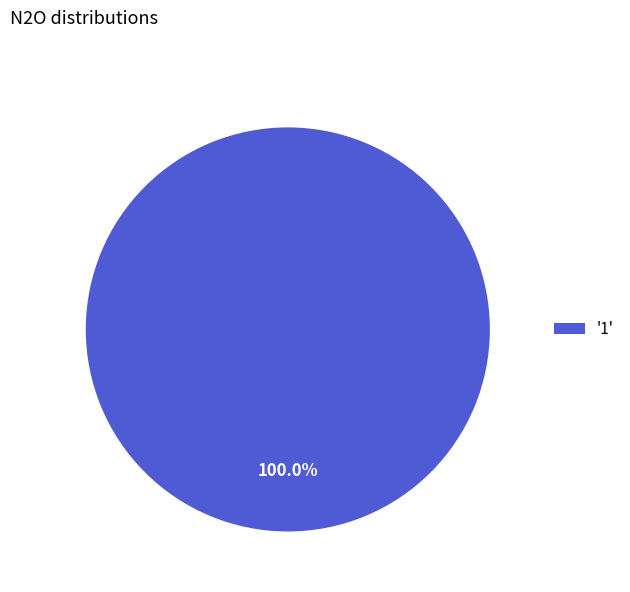

Rank the categories by value from highest to lowest.

'1'